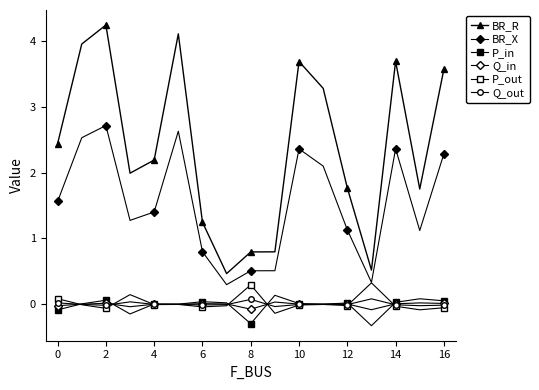

How many series are shown in this chart?

6